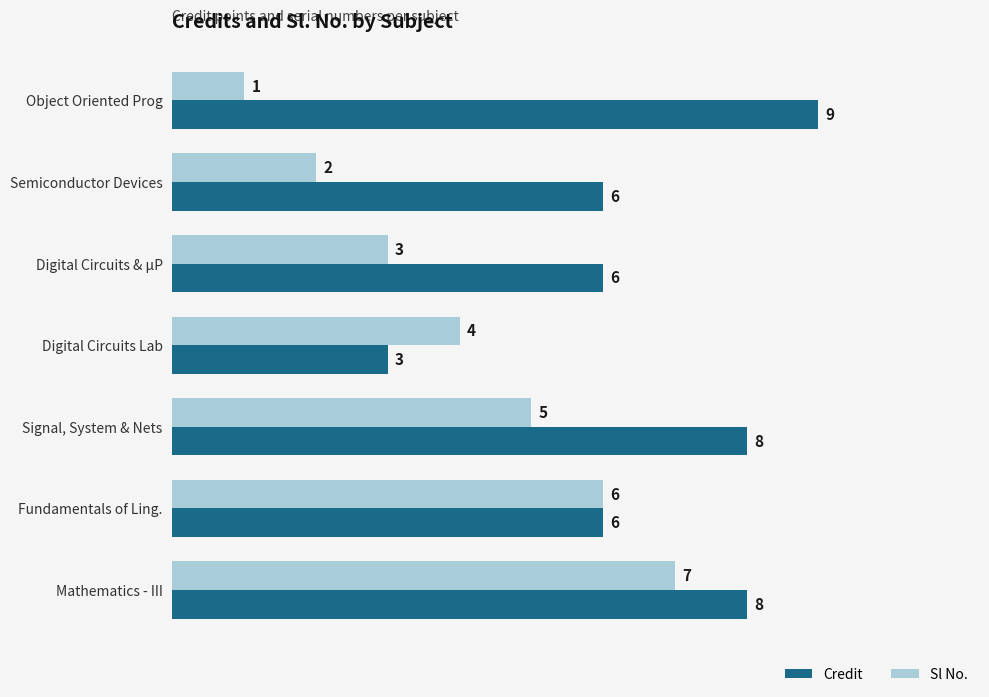

The value of Credit at Semiconductor Devices is 3. True or false?

False